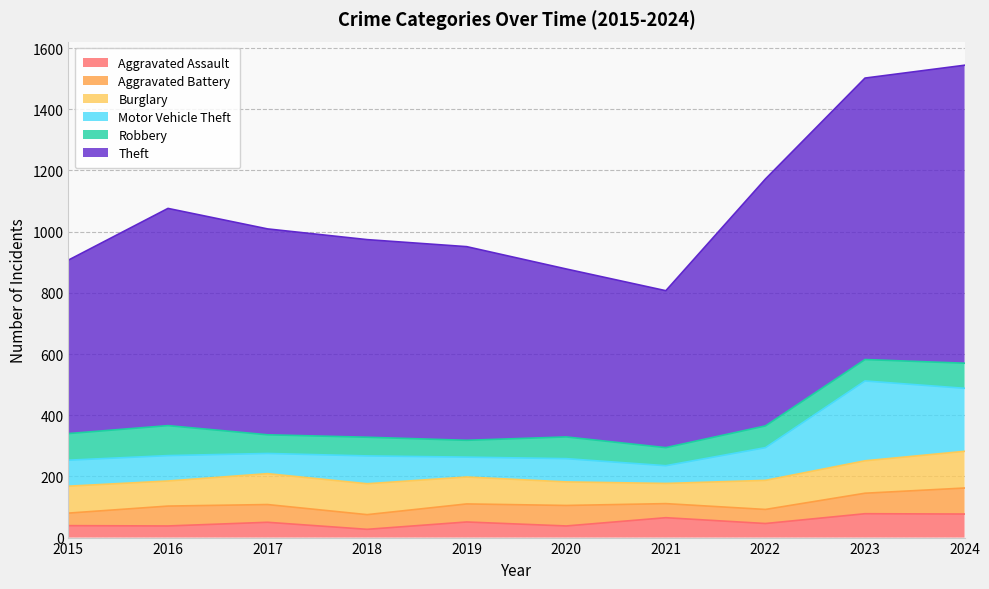

Where does the Burglary series first go above 95?

2017